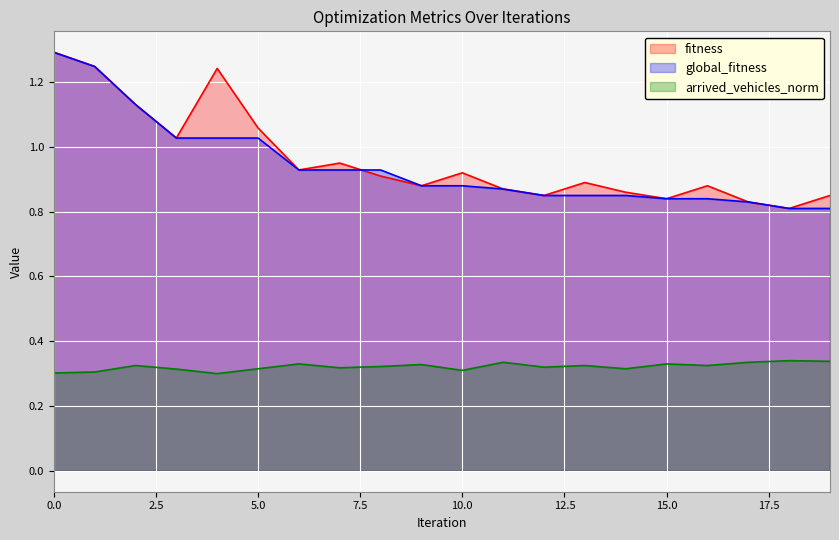

Where do fitness and global_fitness first cross each other?

7 and 8